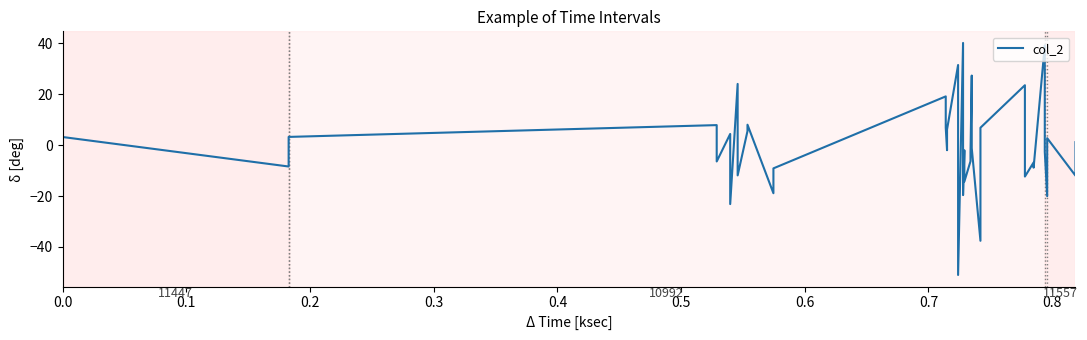

How many values are below -1?

21